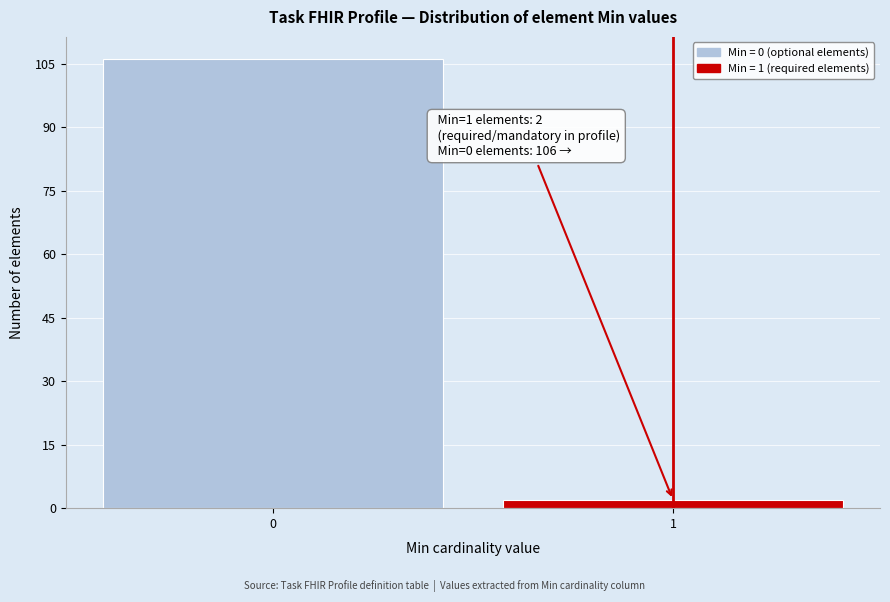

Reading left to right, transcribe all the data shown in this chart.

106	2